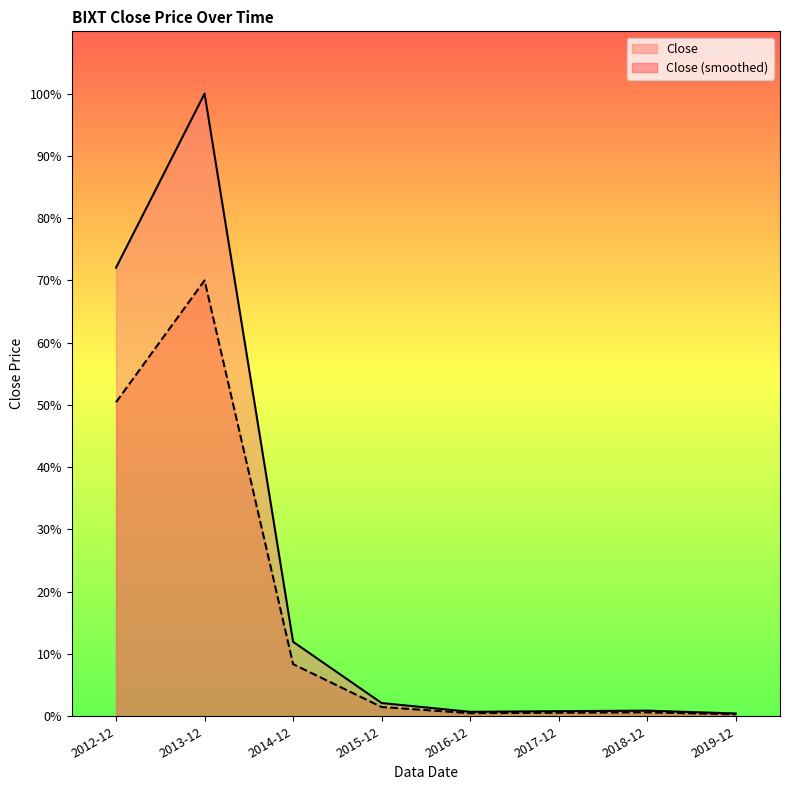

What is the value of the 6th point from the left?

0.5